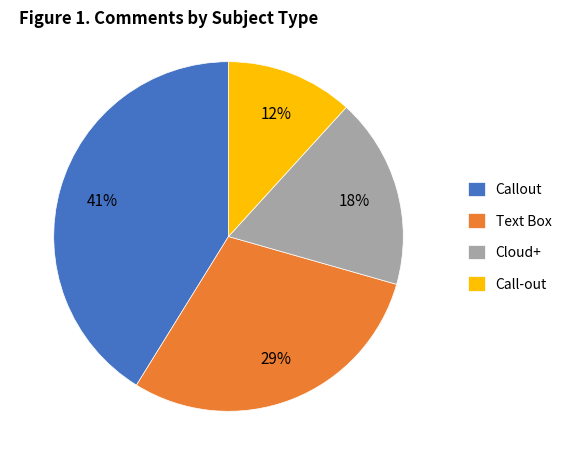

Does any single category account for the majority?

No